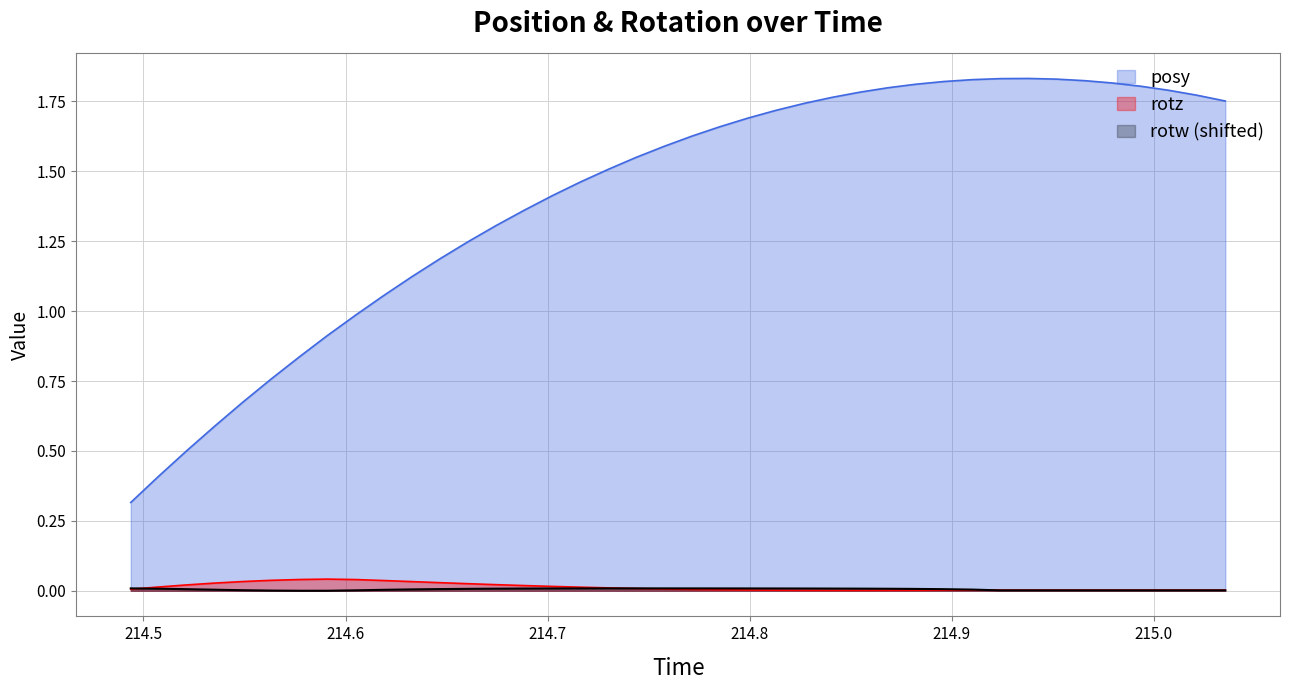

True or false: posy and rotw (shifted) intersect in this chart.

False